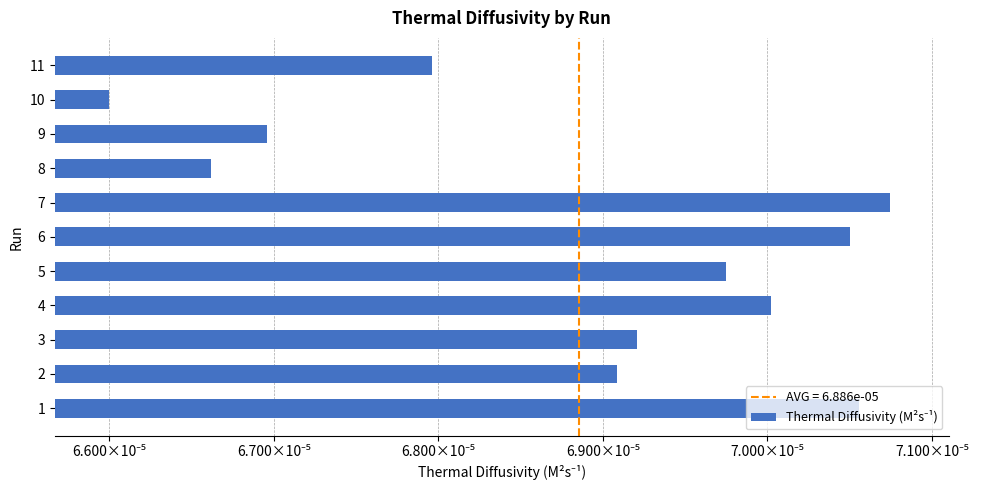

Are the bars horizontal?

Yes